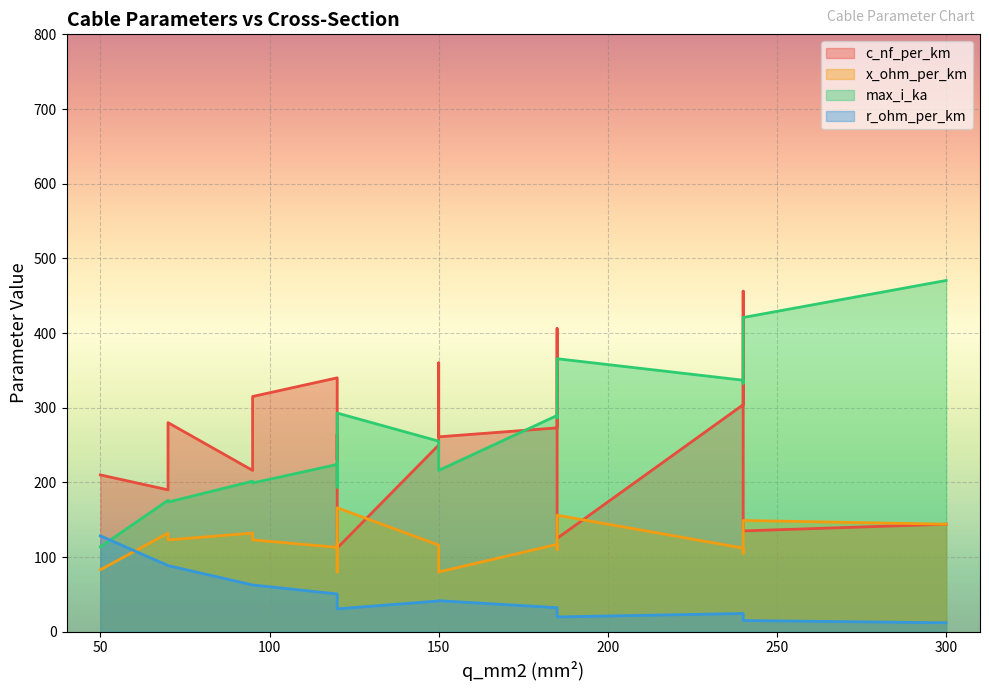

Which has a higher value, 300 or 70?

70